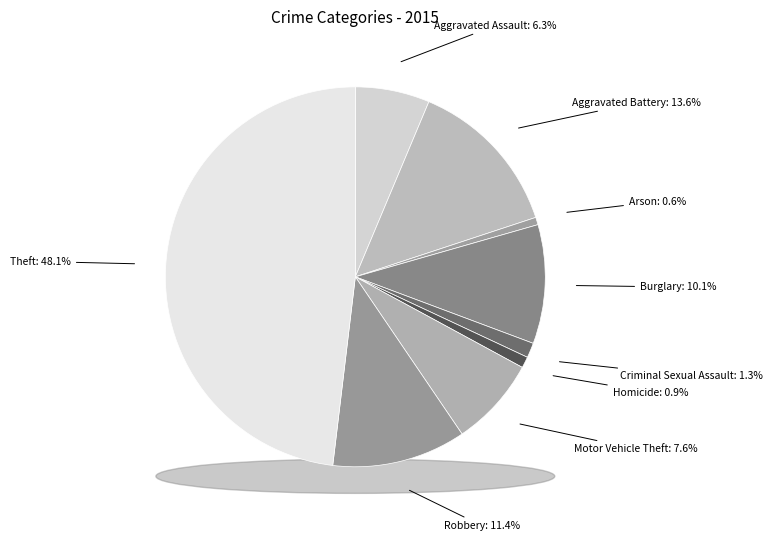

To the nearest percent, what is the combined percentage of Arson and Criminal Sexual Assault?

2%